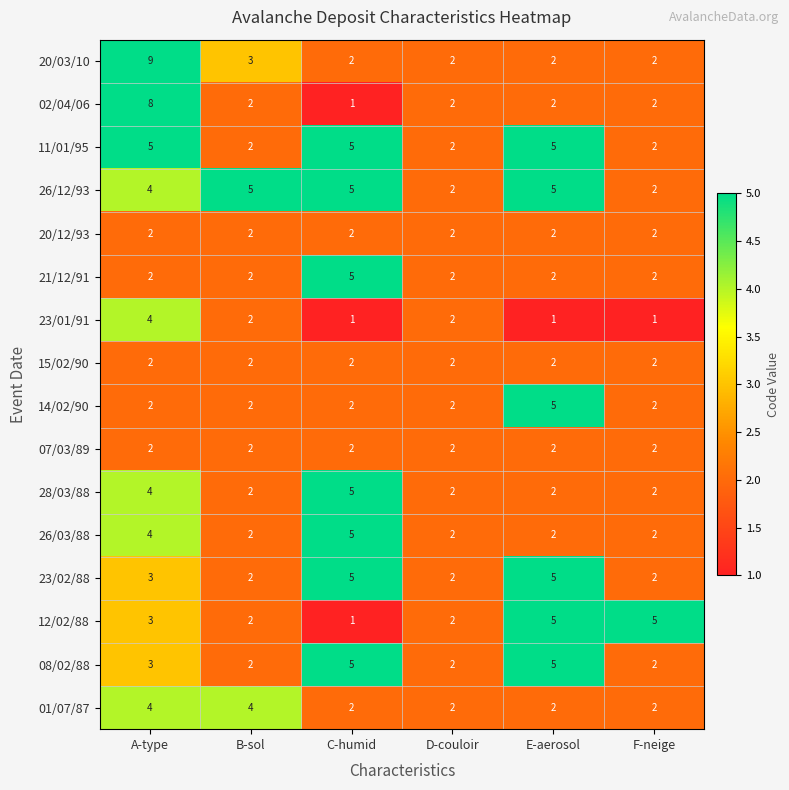

Between C-humid and E-aerosol, which series saw the biggest shift?

12/02/88